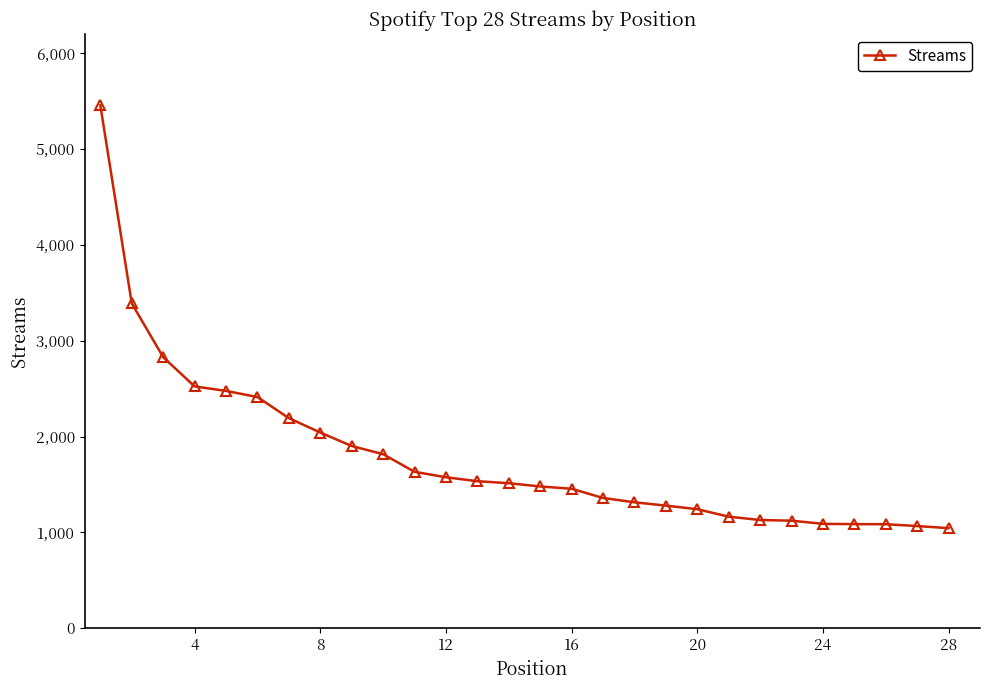

How many categories are shown in the chart?

28